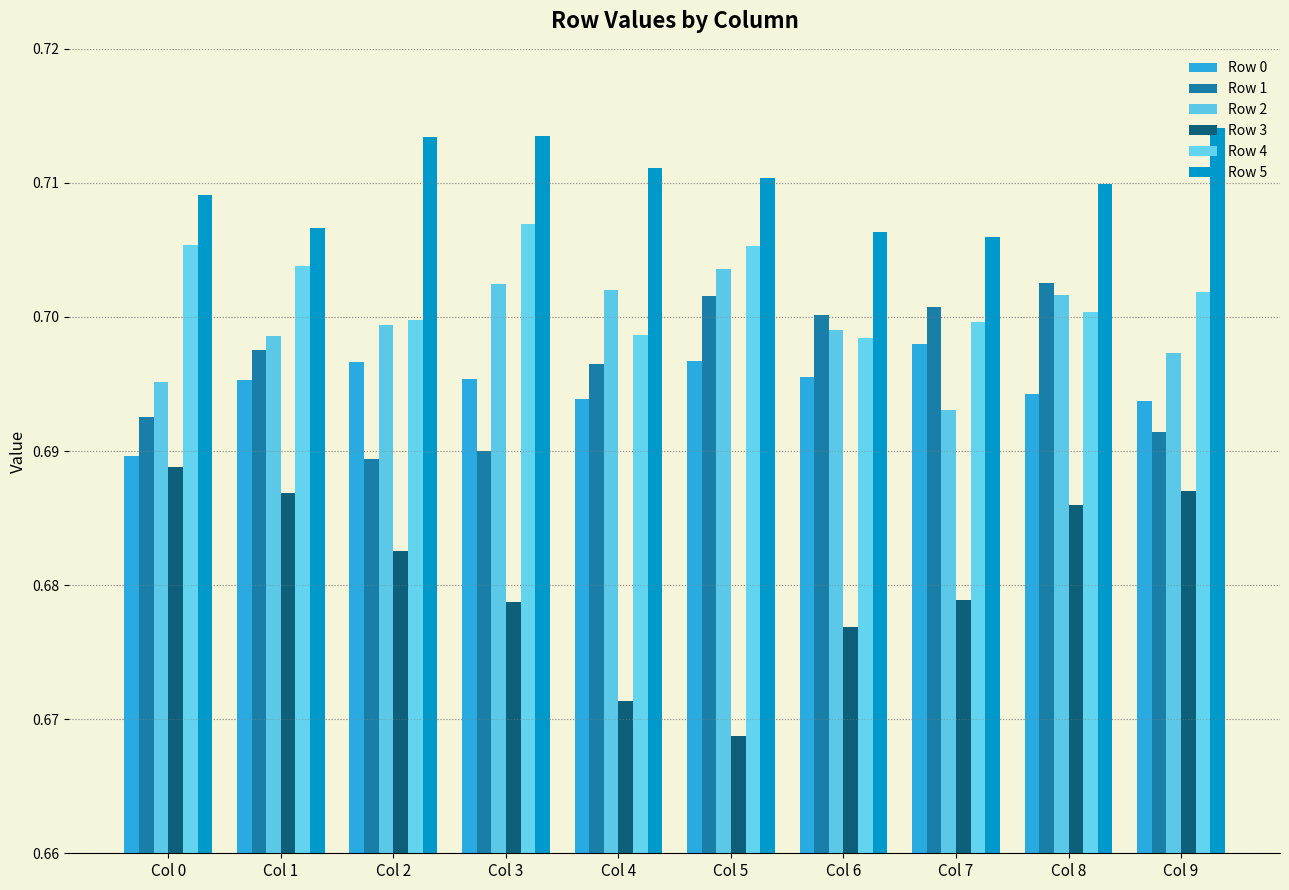

At which category is the sum across all series the highest?

Col 8